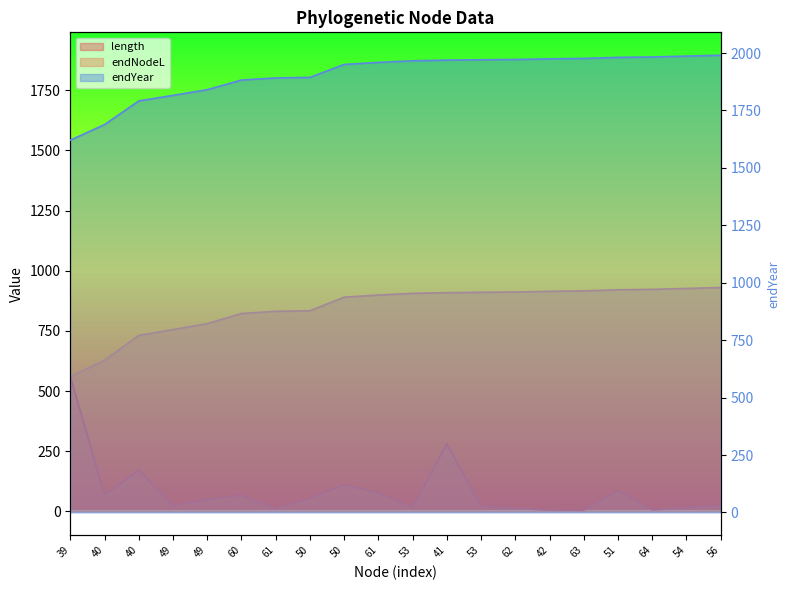

Reading left to right, extract all data points from this chart.

length: 39=560.3	40=67.9	40=170.9	49=24.3	49=48.9	60=66.7	61=9.1	50=53.7	50=110.0	61=76.8	53=15.8	41=280.6	53=20.3	62=12.5	42=5.6	63=4.7	51=87.1	64=6.3	54=15.9	56=24.4
endNodeL: 39=560.3	40=628.3	40=731.2	49=755.5	49=780.1	60=822.2	61=831.4	50=833.8	50=890.1	61=899.1	53=905.9	41=908.9	53=910.4	62=911.6	42=914.5	63=916.3	51=920.8	64=922.5	54=926.3	56=930.3
endYear: 39=1620.8	40=1688.7	40=1791.6	49=1815.9	49=1840.5	60=1882.7	61=1891.8	50=1894.2	50=1950.5	61=1959.5	53=1966.3	41=1969.3	53=1970.9	62=1972.0	42=1974.9	63=1976.7	51=1981.3	64=1983.0	54=1986.8	56=1990.7